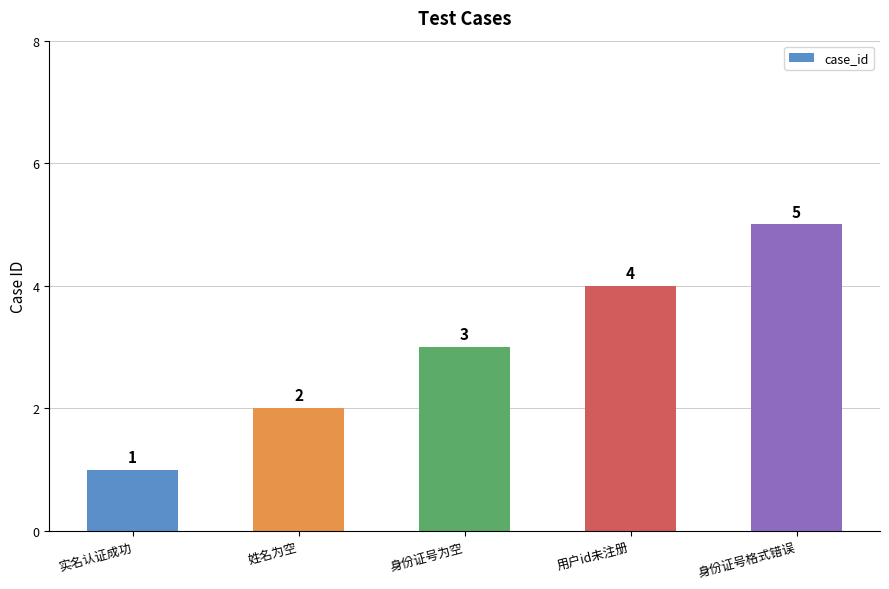

What position from the right is 身份证号格式错误?

1